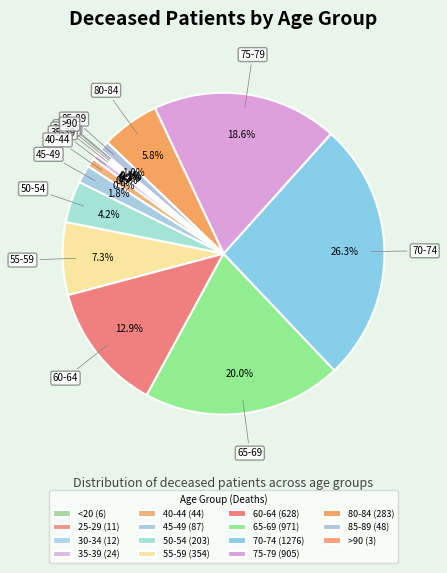

Is there a majority slice in this chart?

No